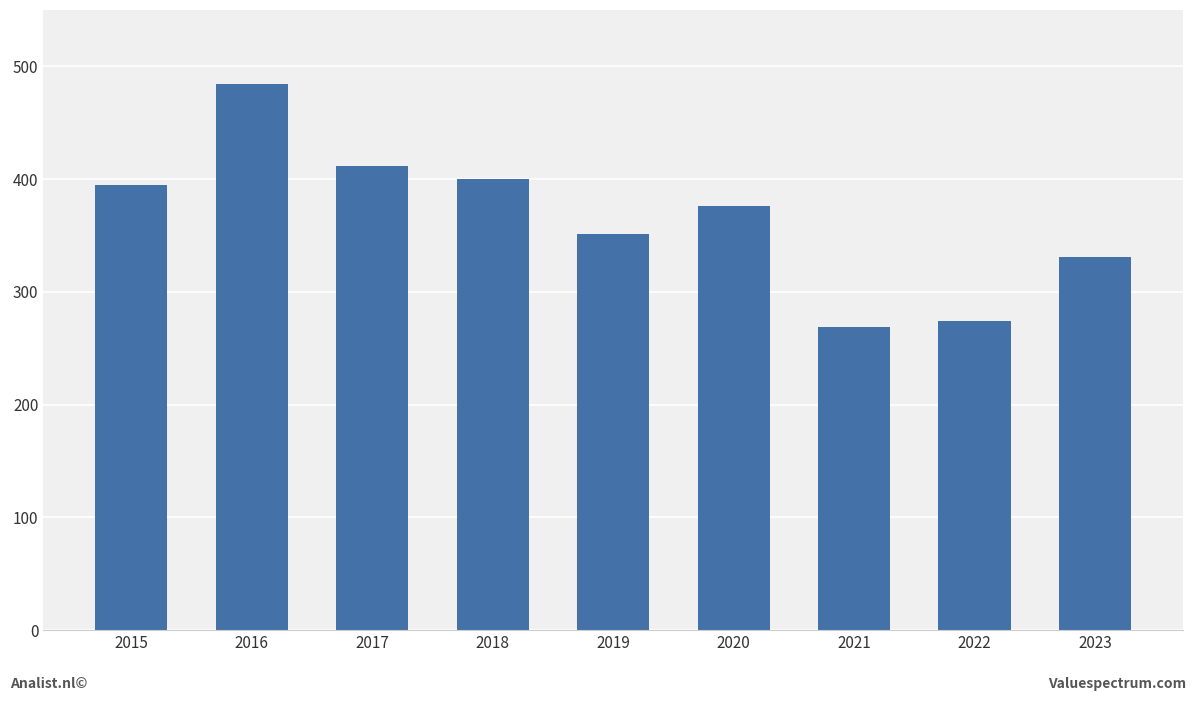

How many values are below 376?

4